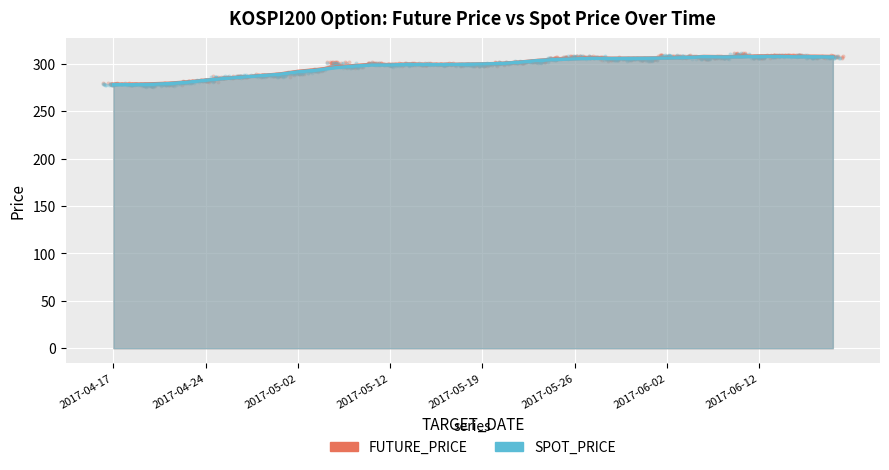

Which series reaches the maximum Y coordinate?

FUTURE_PRICE